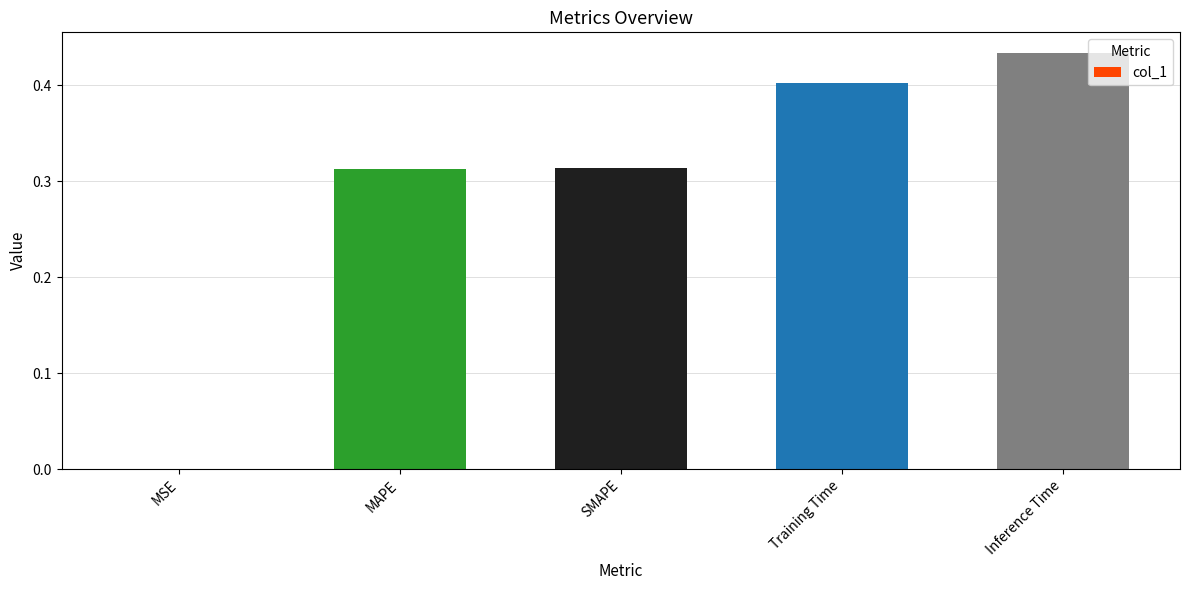

What is the change in value from MSE to Inference Time?

+0.4